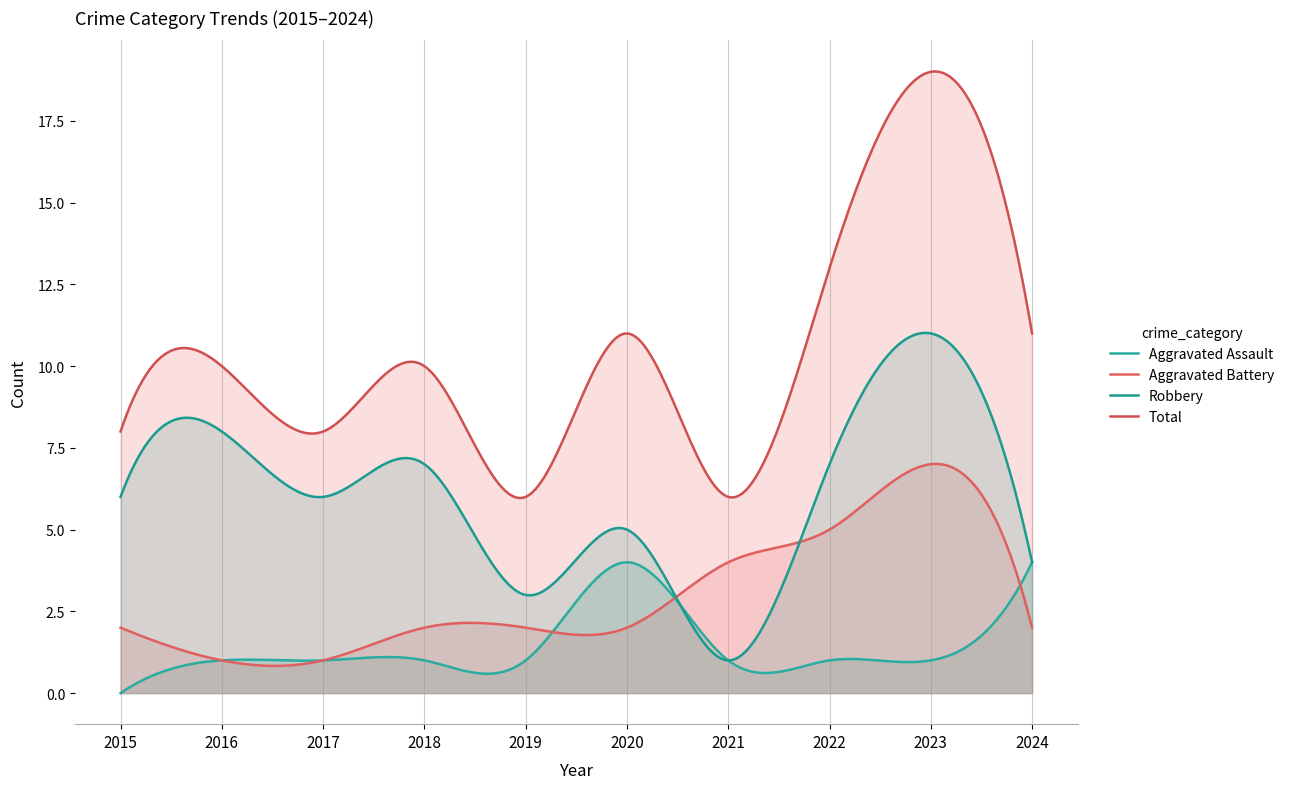

How many lines are shown in the chart?

4